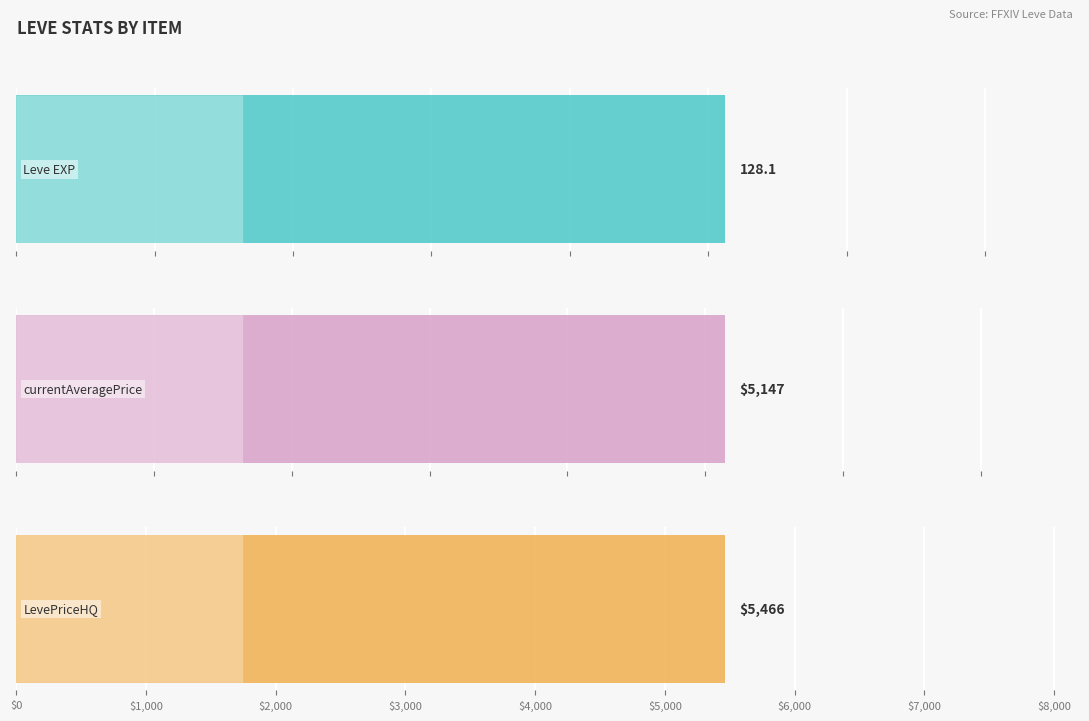

The value of LevePriceHQ at Maple Cane is 17914. True or false?

False